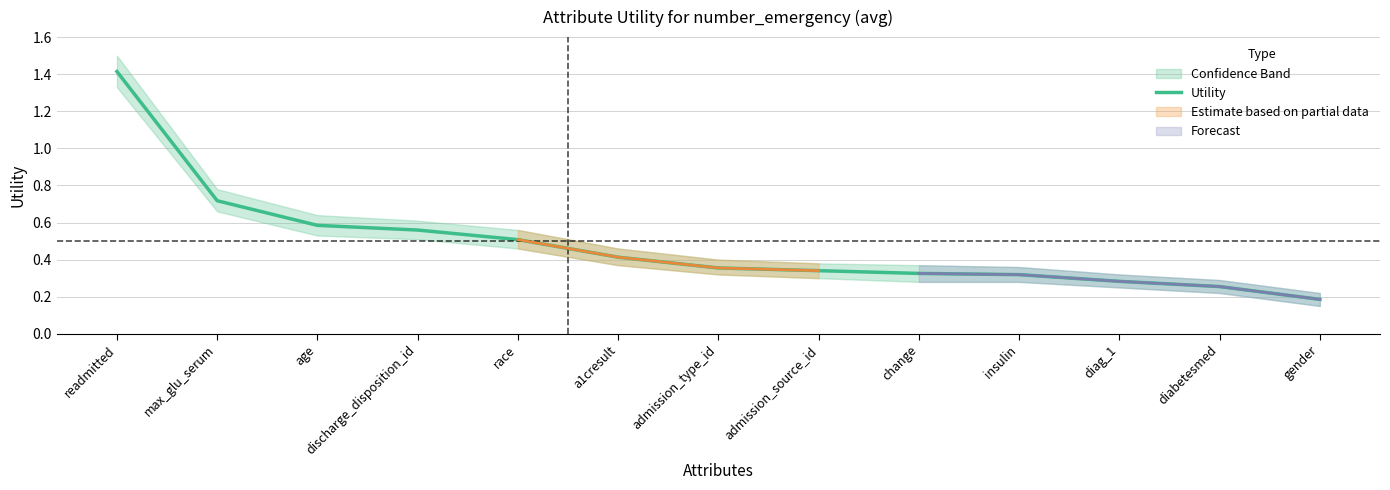

Is it true that the value at gender is 0.1?

False